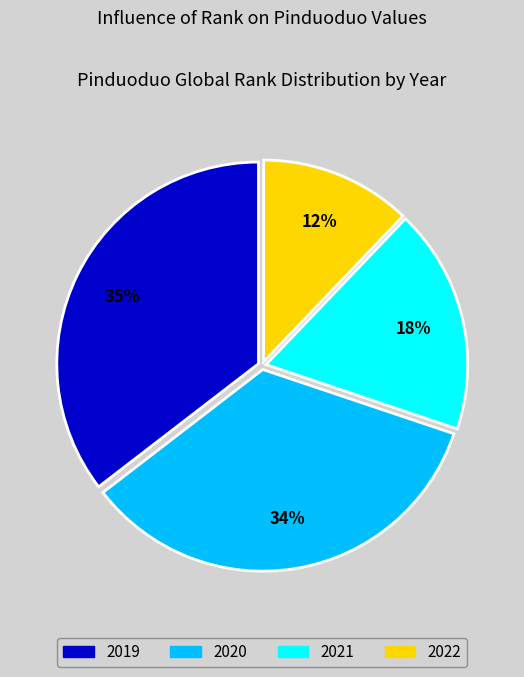

What is the largest slice in the pie chart?

2019